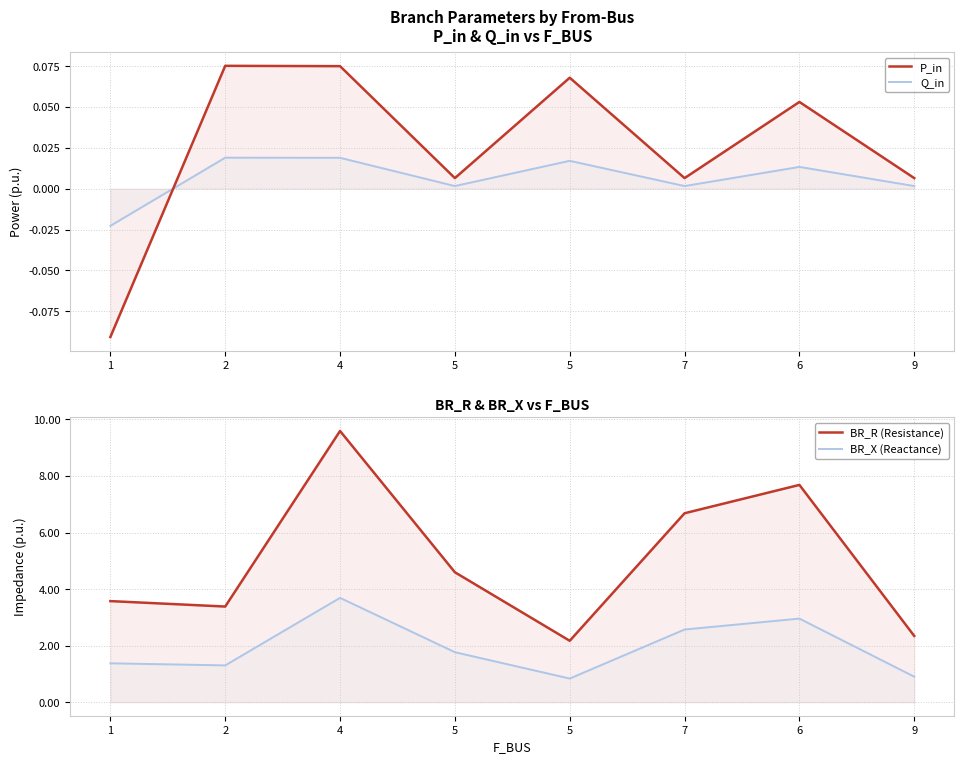

Which series changed the most between 5 and 6?

BR_R (Resistance)